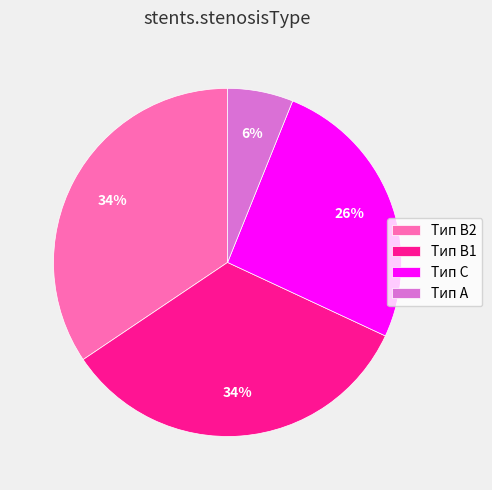

To the nearest percent, what is the difference between the largest and smallest slice percentages?

28%